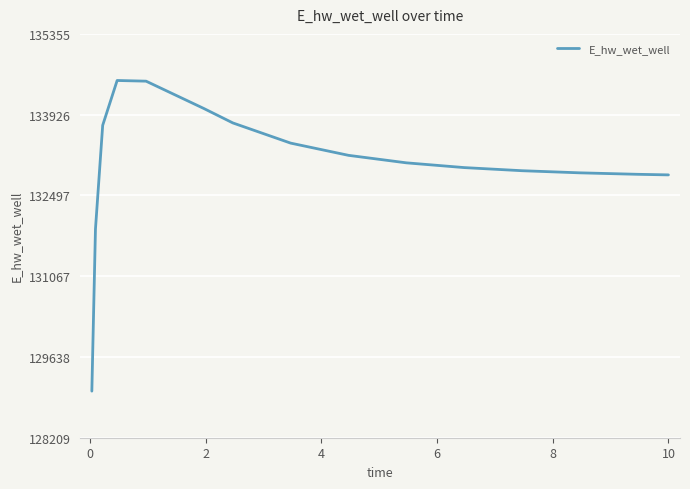

What is the average value?

133052.2